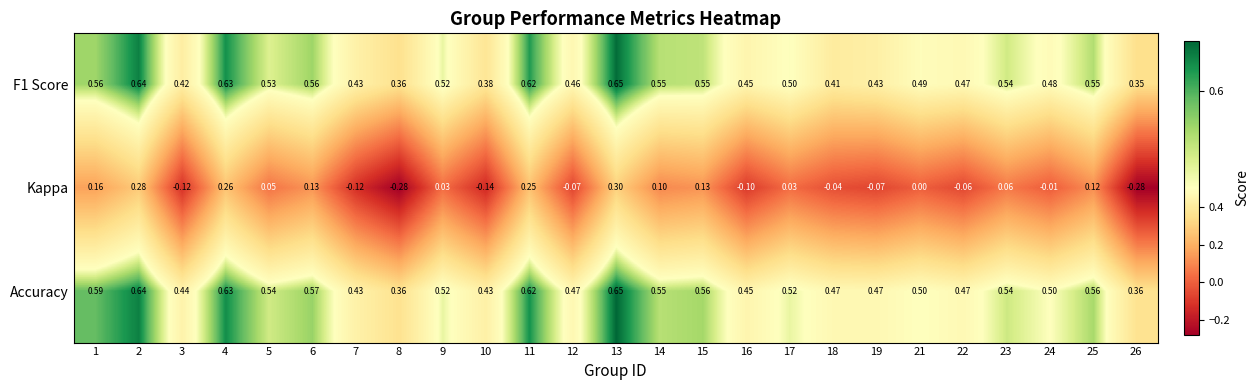

Which series changed the most between 4 and 7?

Kappa